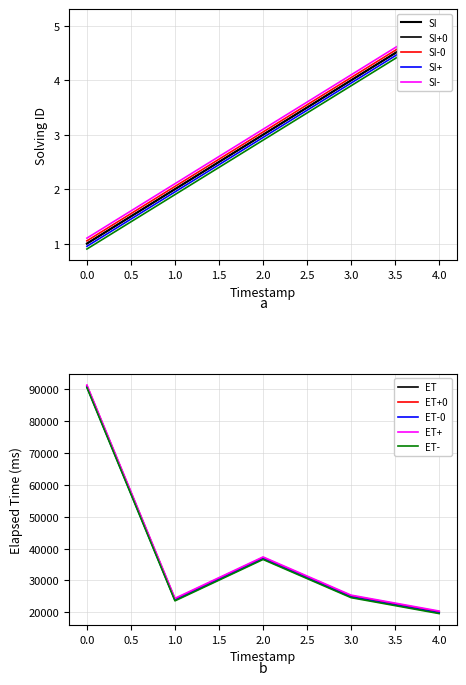

Is the value of ET+ at 0.0 greater than the value of ET+0 at 4.0?

Yes